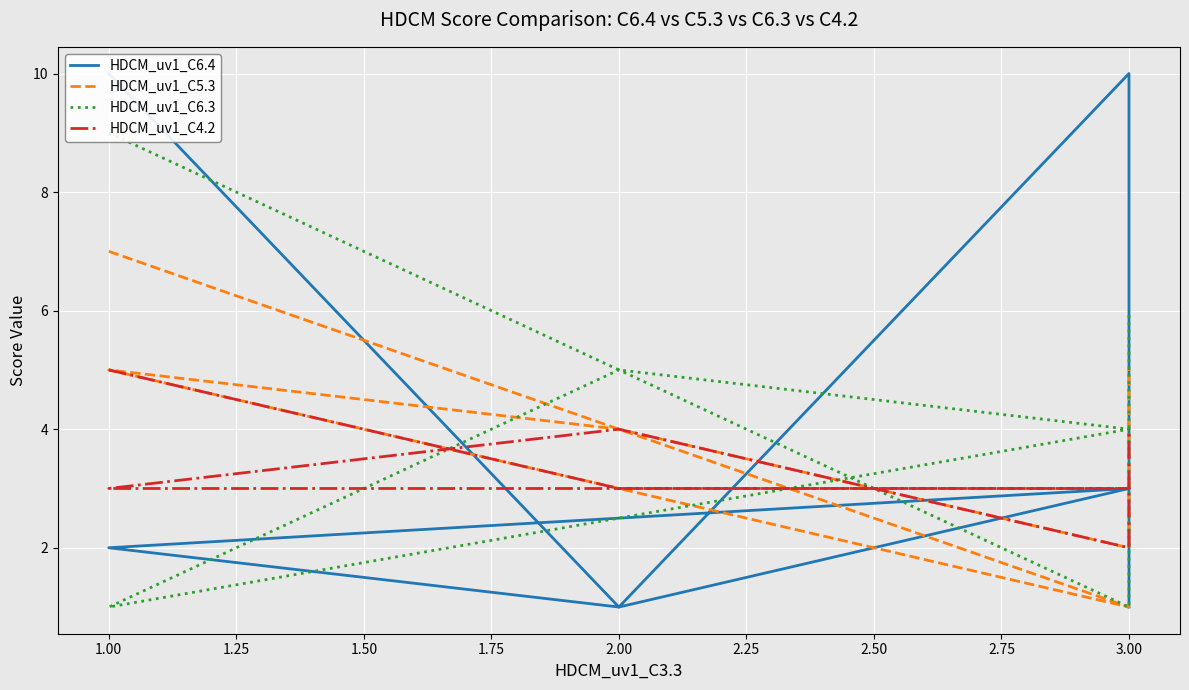

What is the difference between the maximum and minimum values in the HDCM_uv1_C5.3 series?

6